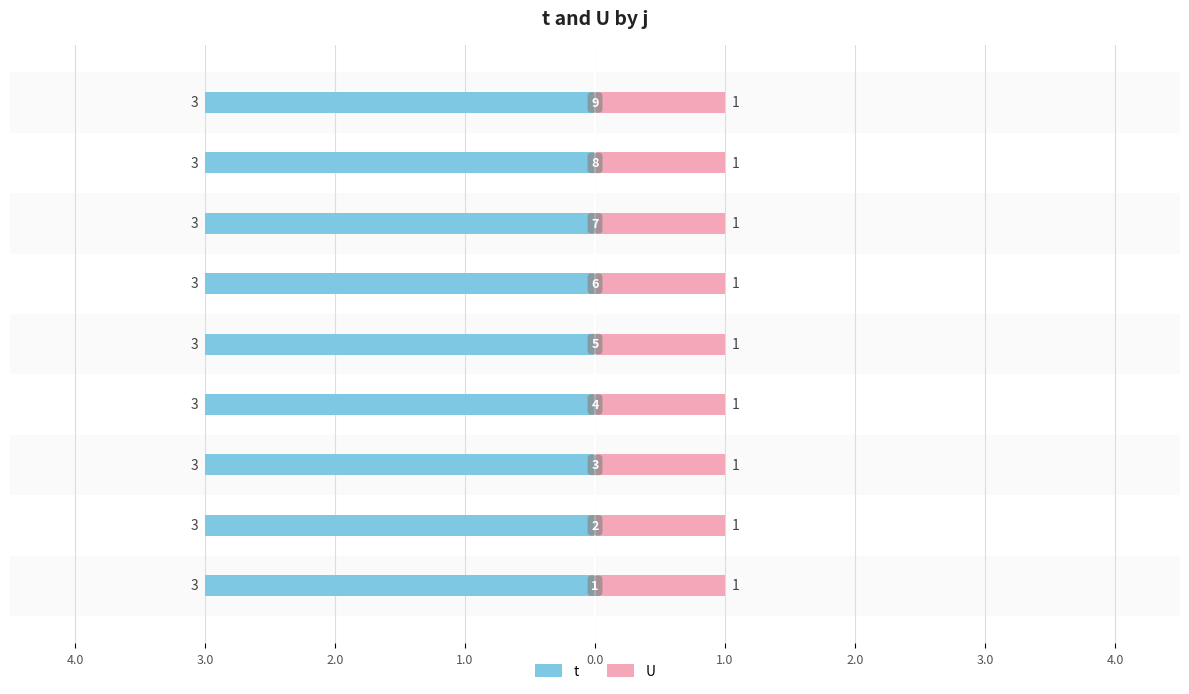

Read the t value at 9.

3